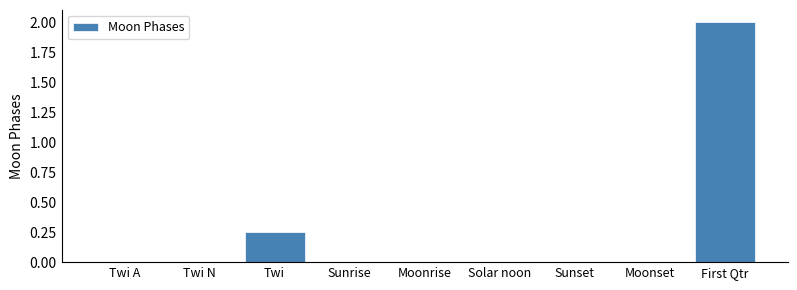

What is the greatest value displayed?

2.0